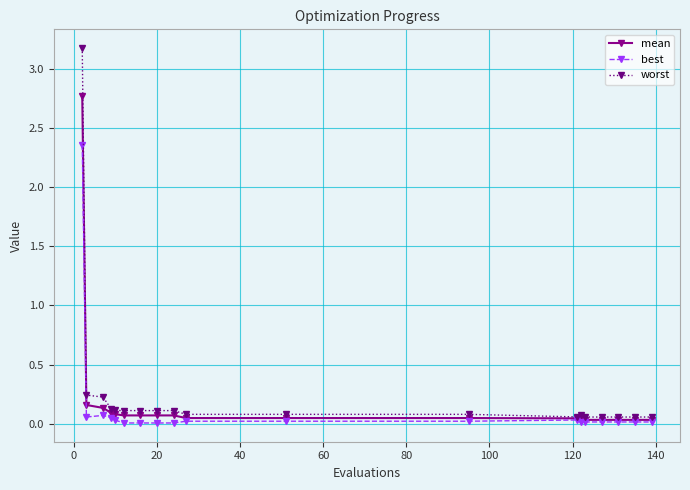

List the series in order of their peak value, highest first.

worst, mean, best